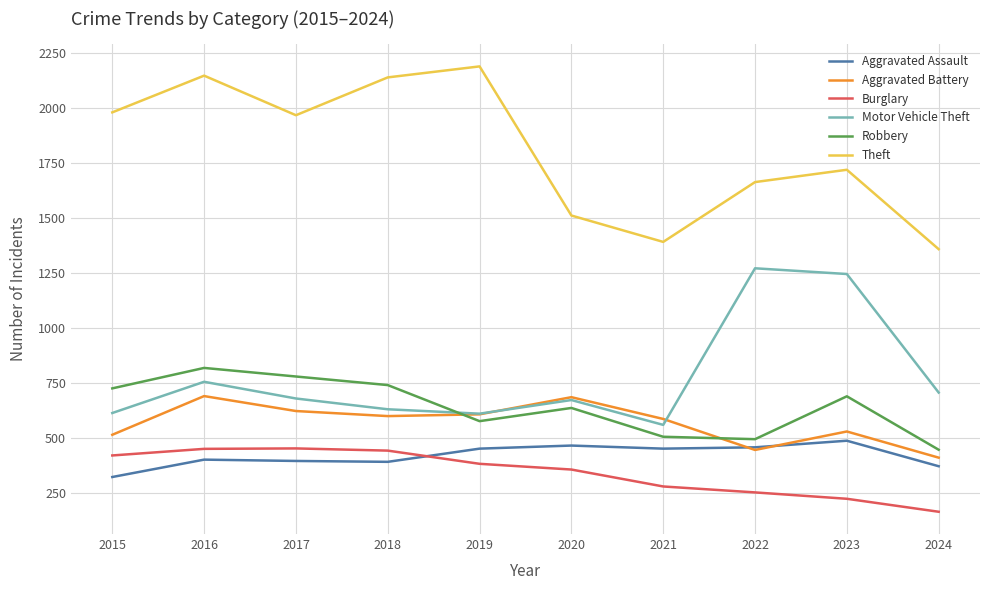

True or false: Burglary has a value of 383 at 2019.

True